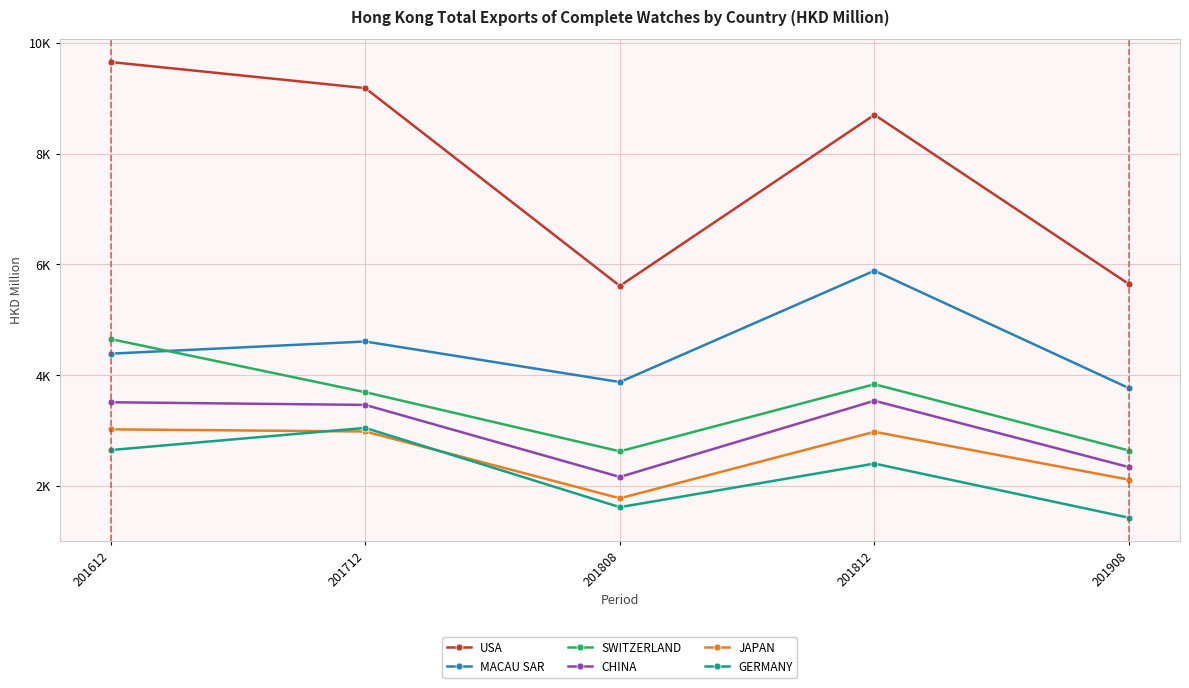

How many interior local peaks does the USA series have?

1